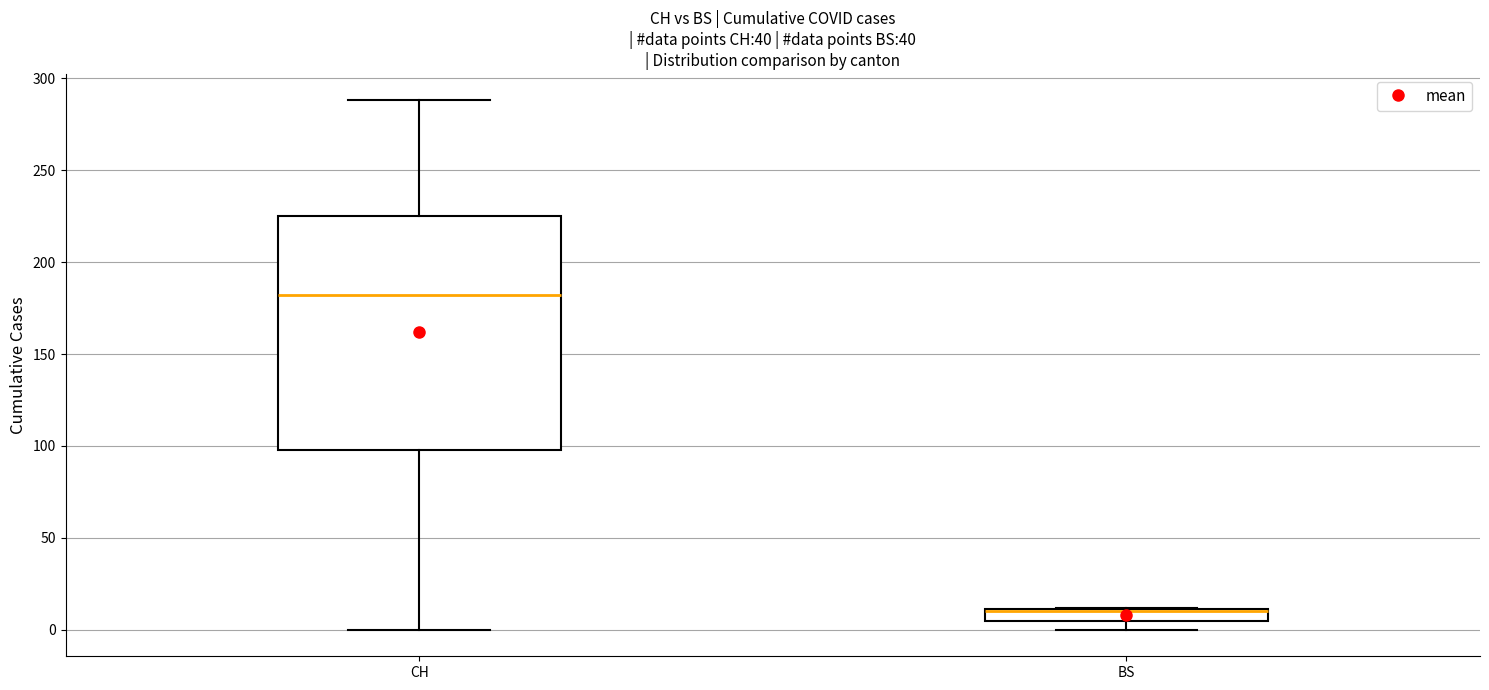

Which box is the tallest, from its lower edge to its upper edge?

CH